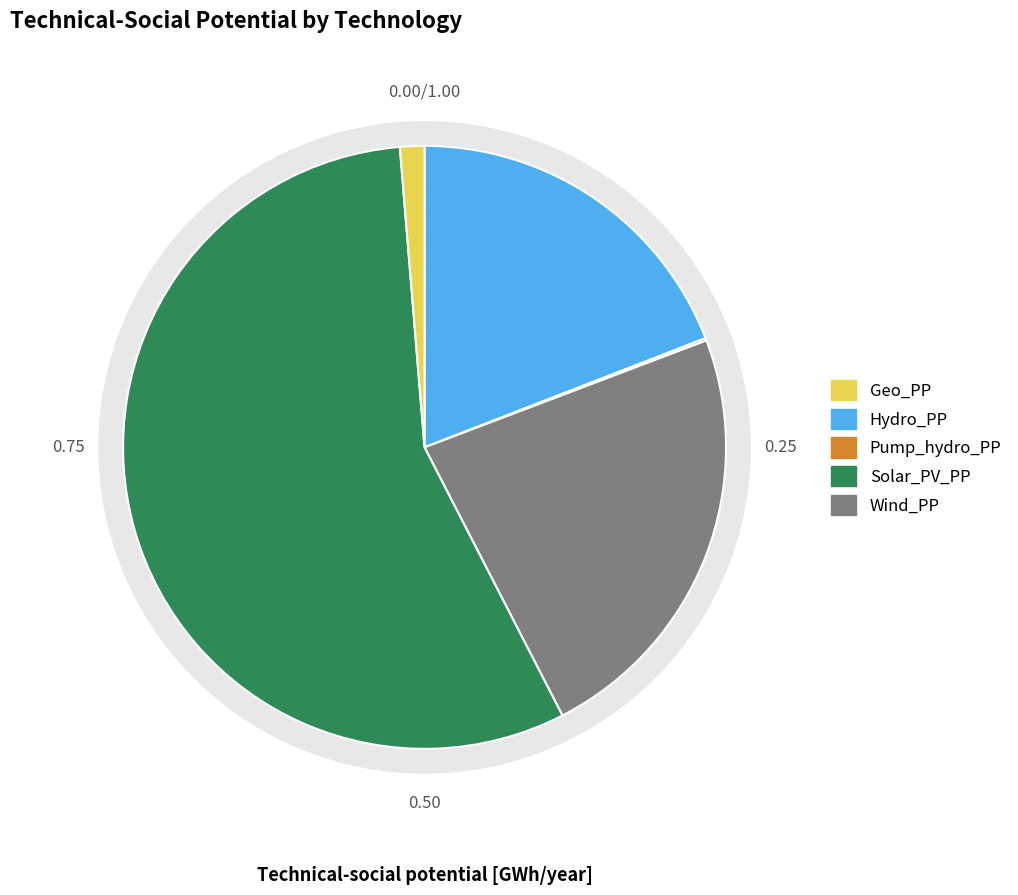

To the nearest percent, what is the combined percentage of Hydro_PP and Pump_hydro_PP?

19%